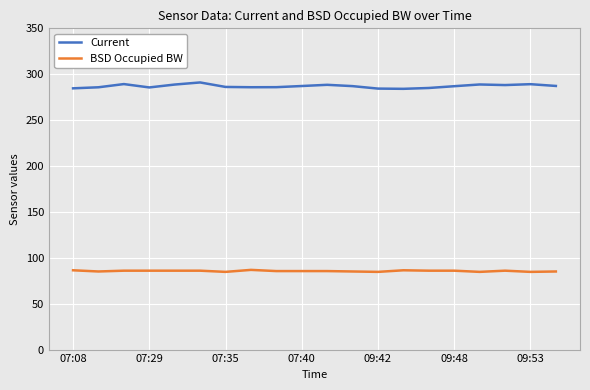

List the series in order of their overall mean, highest first.

Current, BSD Occupied BW